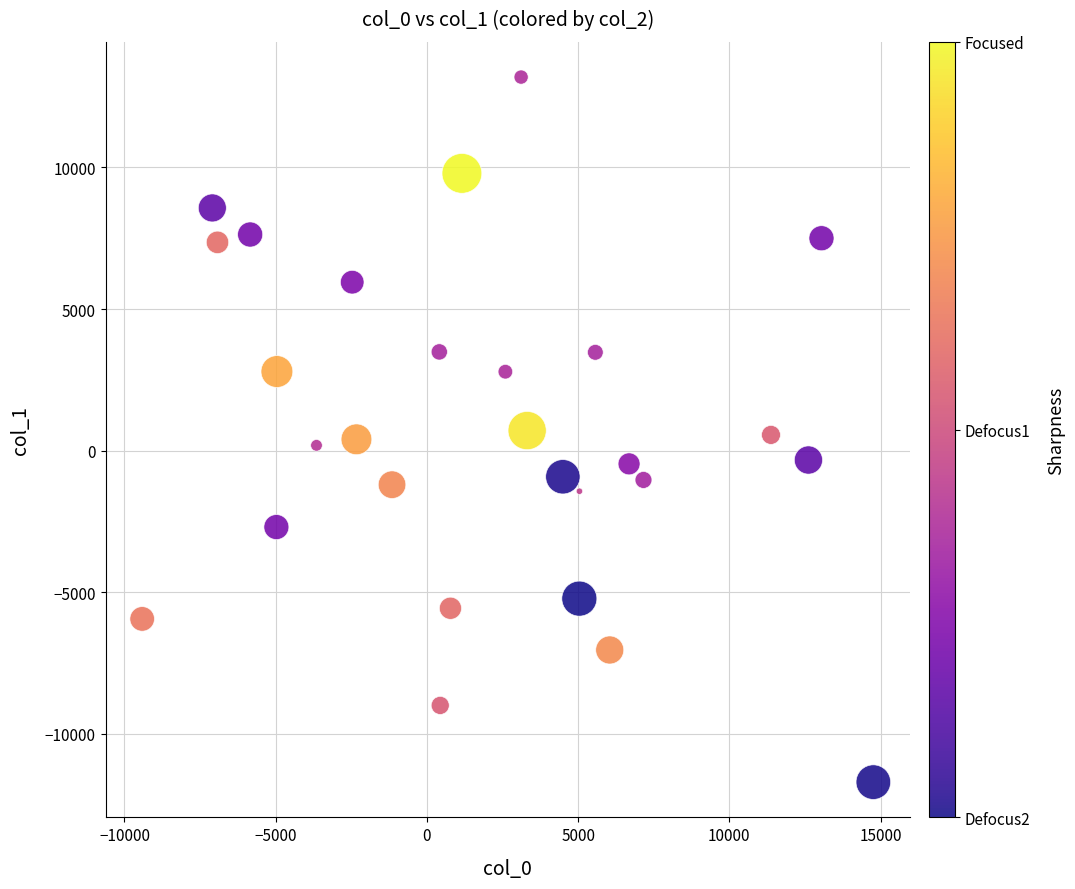

What is the range of X values (max minus min)?

24178.0